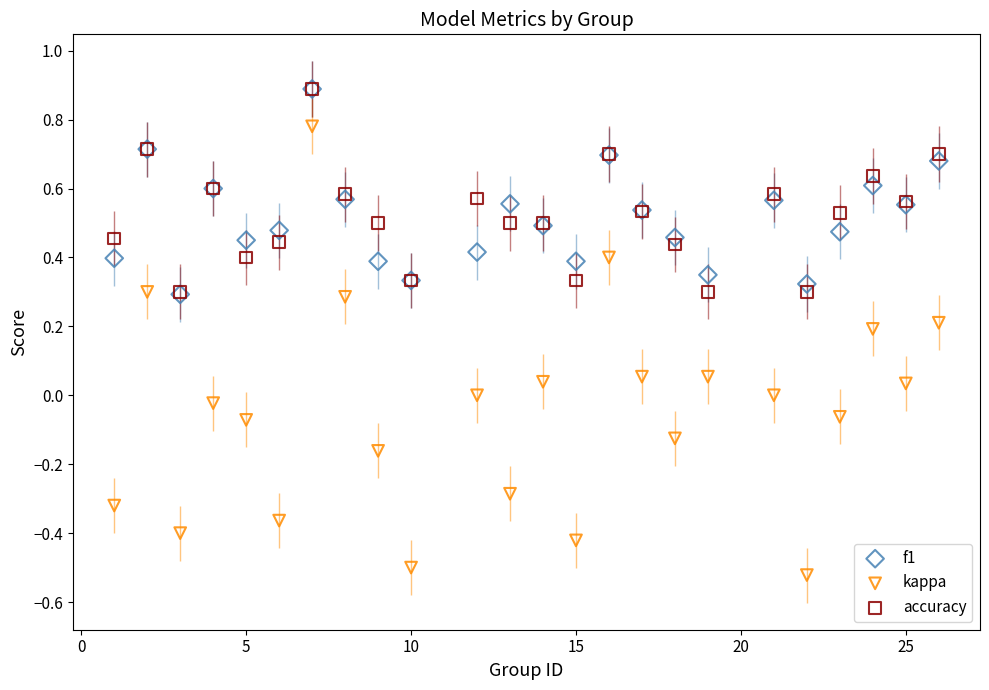

What are all the series names shown in the legend?

f1, kappa, accuracy